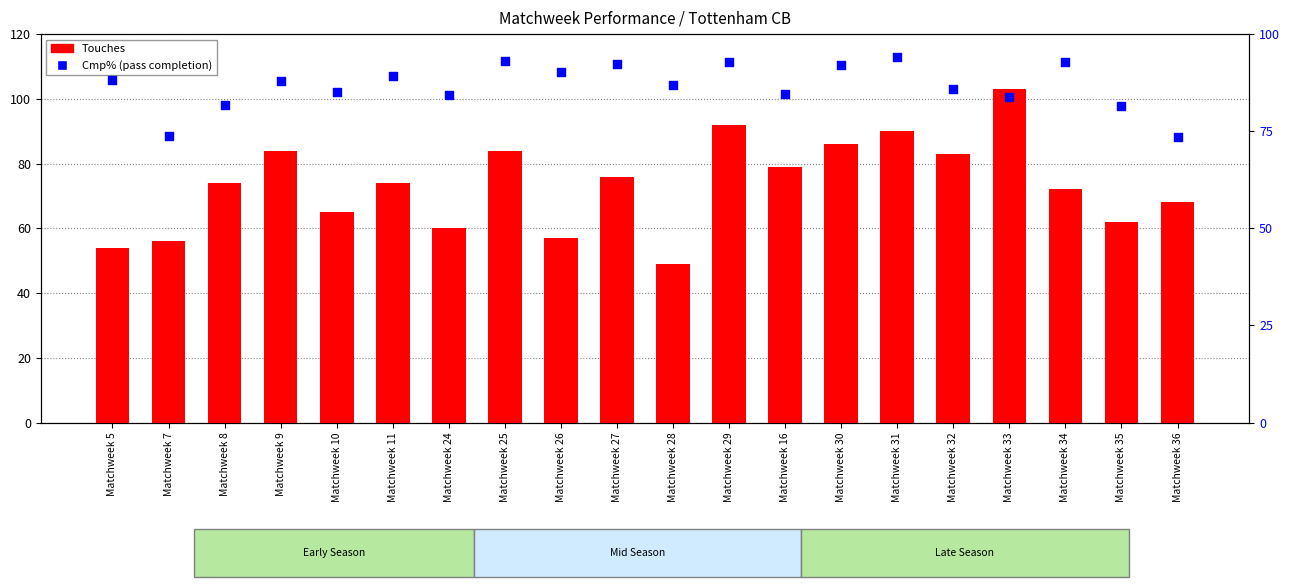

What is the total value across all series at Matchweek 32?

168.9